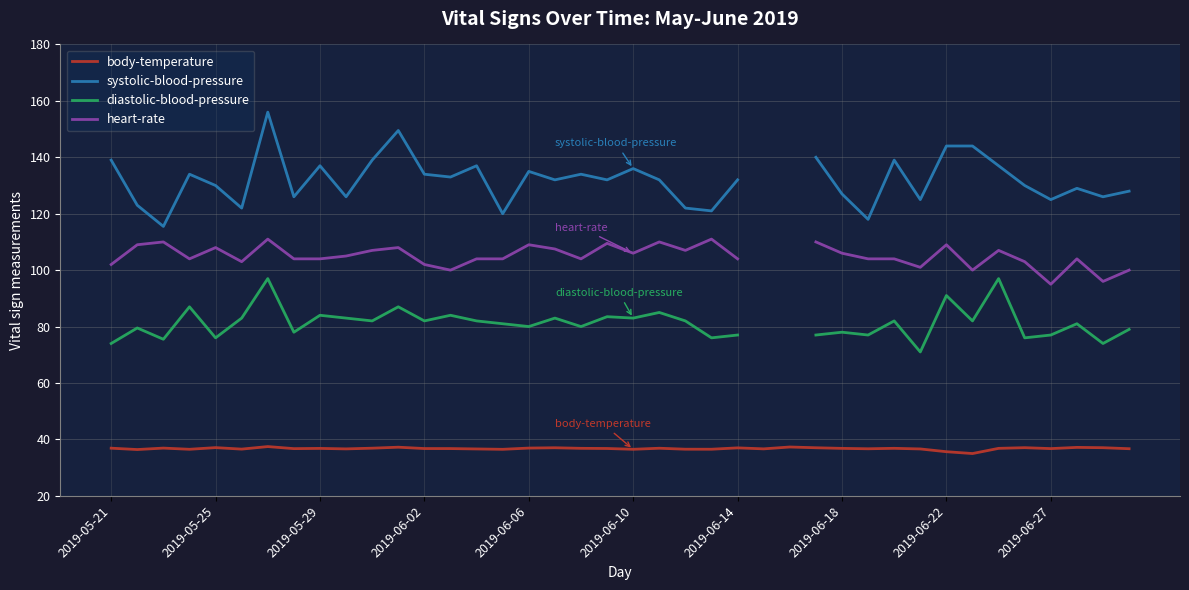

What is the difference between the highest and lowest values at 2019-05-21?

102.1